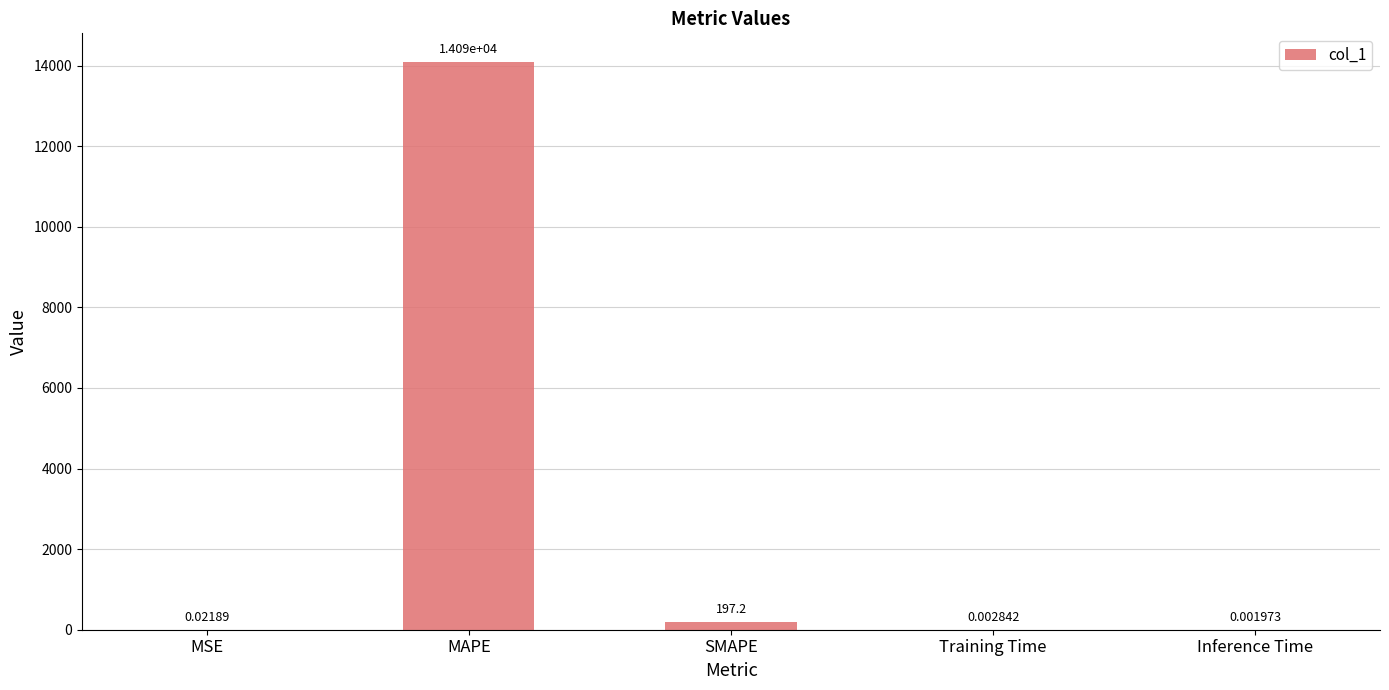

Where is the data nearest to the value 7047?

SMAPE